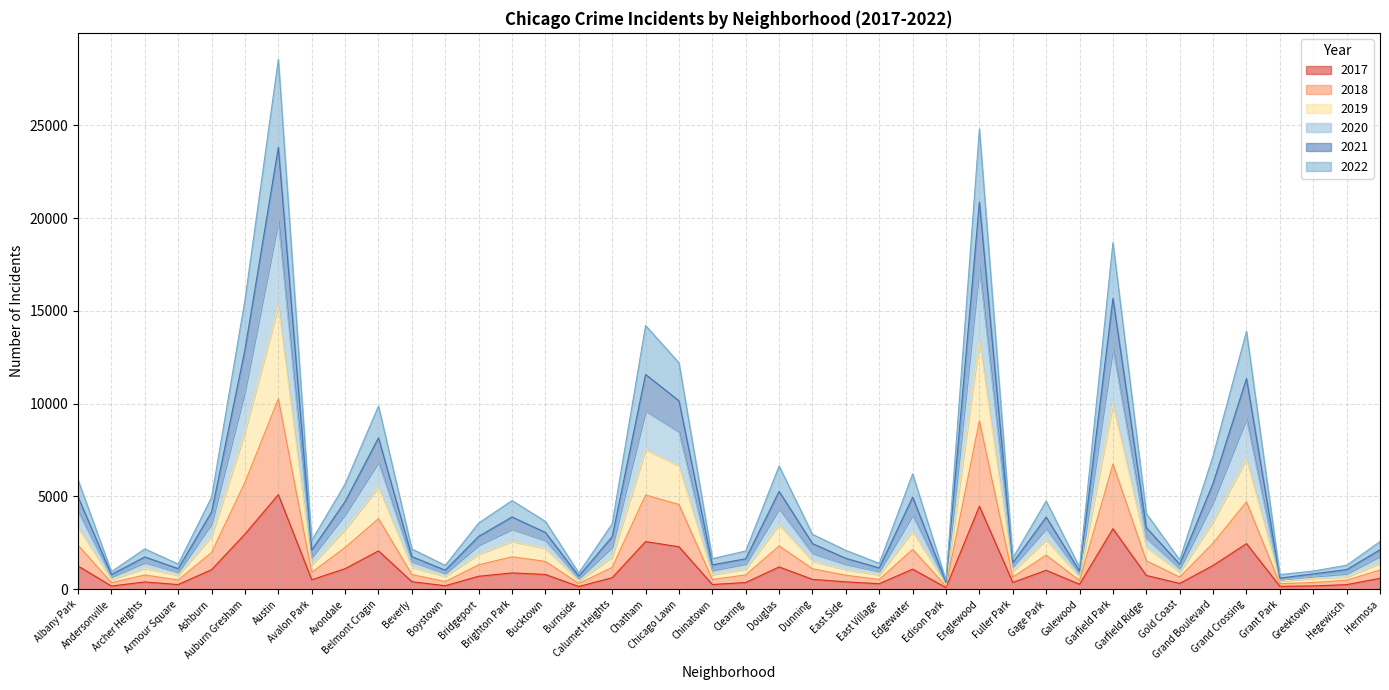

True or false: 2018 has more than 2 interior local peaks.

True